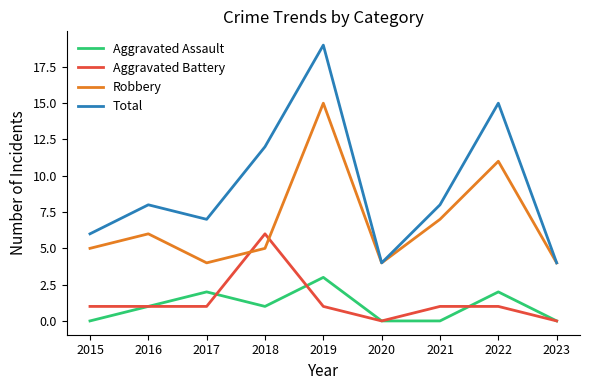

At which label does Total reach its peak?

2019